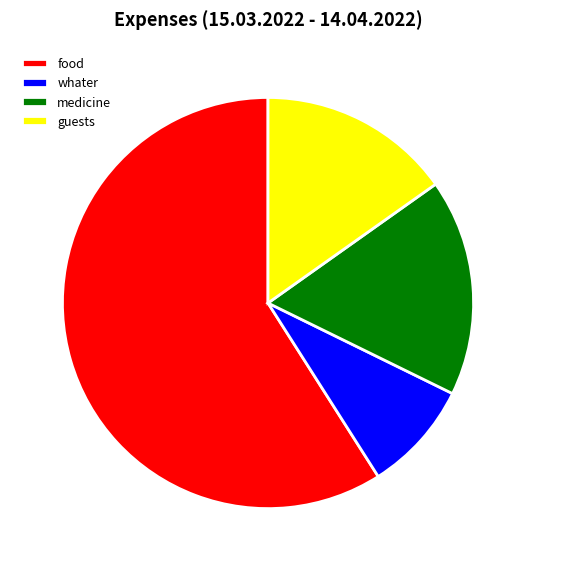

Which slice is the largest?

food